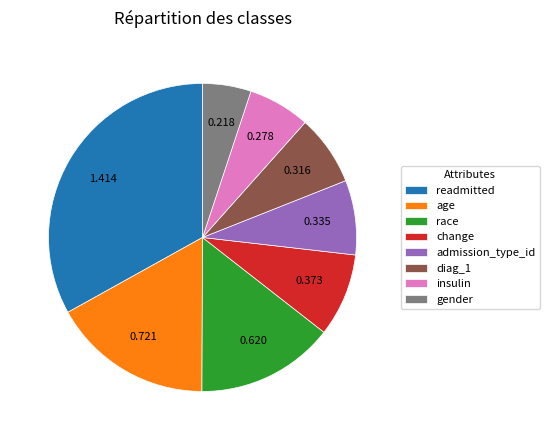

Which has a higher value, readmitted or insulin?

readmitted